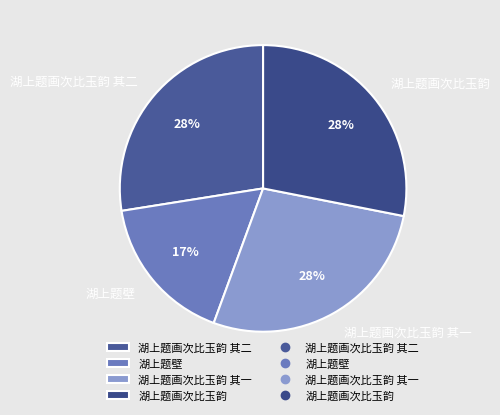

True or false: 湖上题画次比玉韵 其二 accounts for 35% of the total.

False